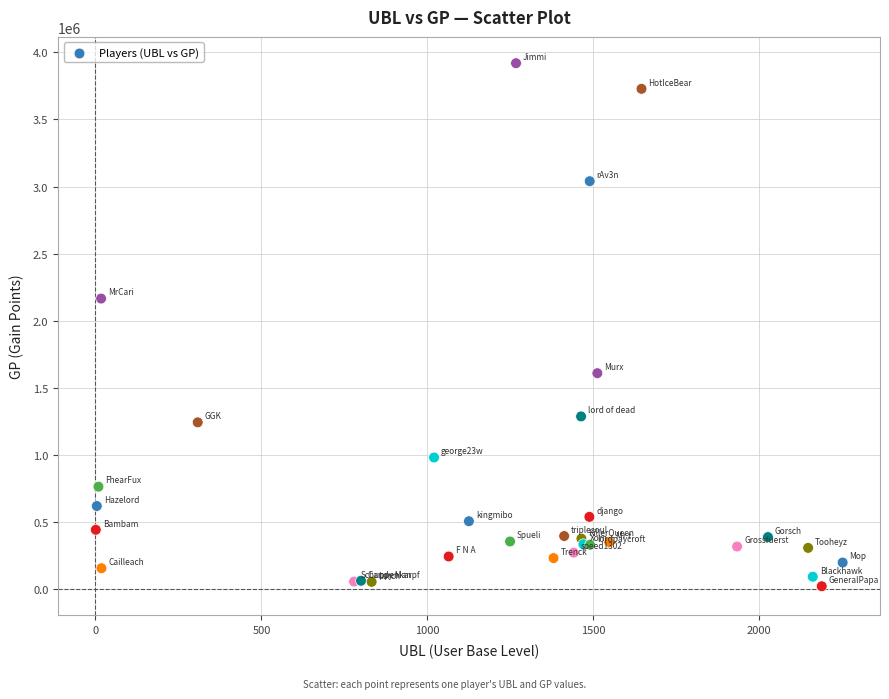

What Y value in the scatter plot is closest to 1970269?

2165175